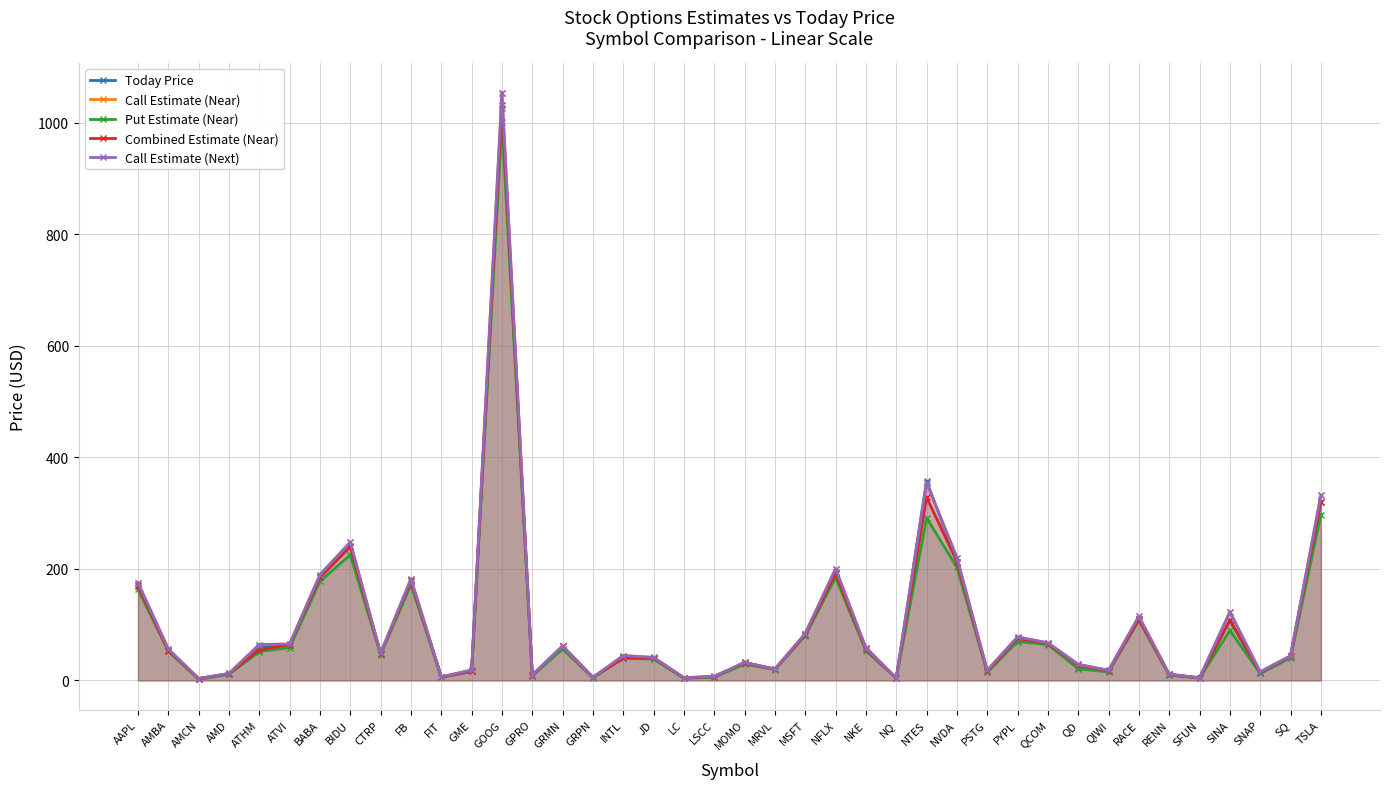

Is the value of Call Estimate (Next) at AMBA greater than the value of Today Price at CTRP?

Yes